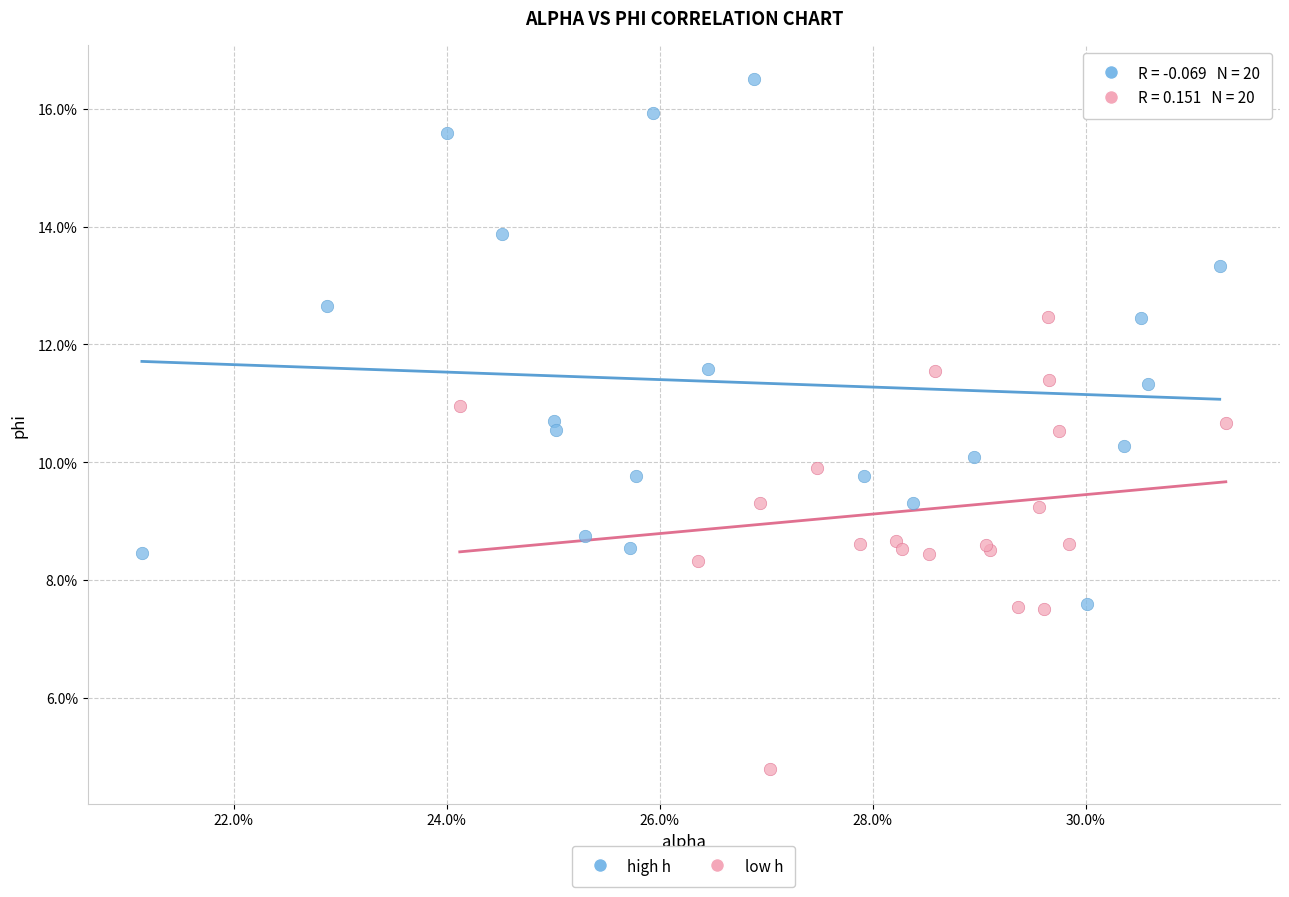

What are all the series names shown in the legend?

high h, low h